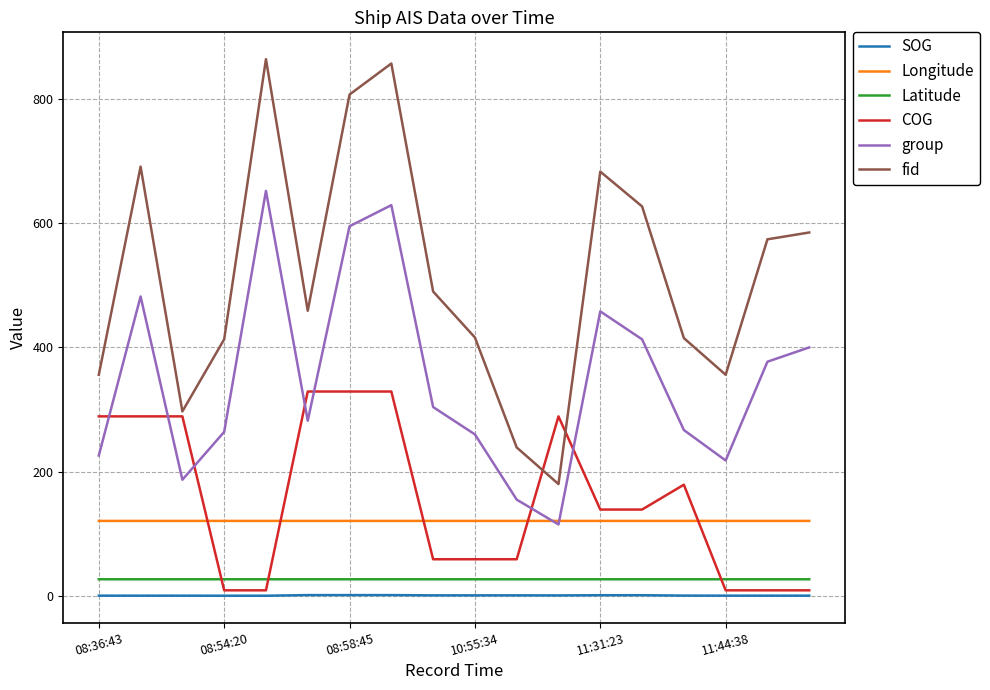

True or false: Latitude and Longitude cross at least once.

False